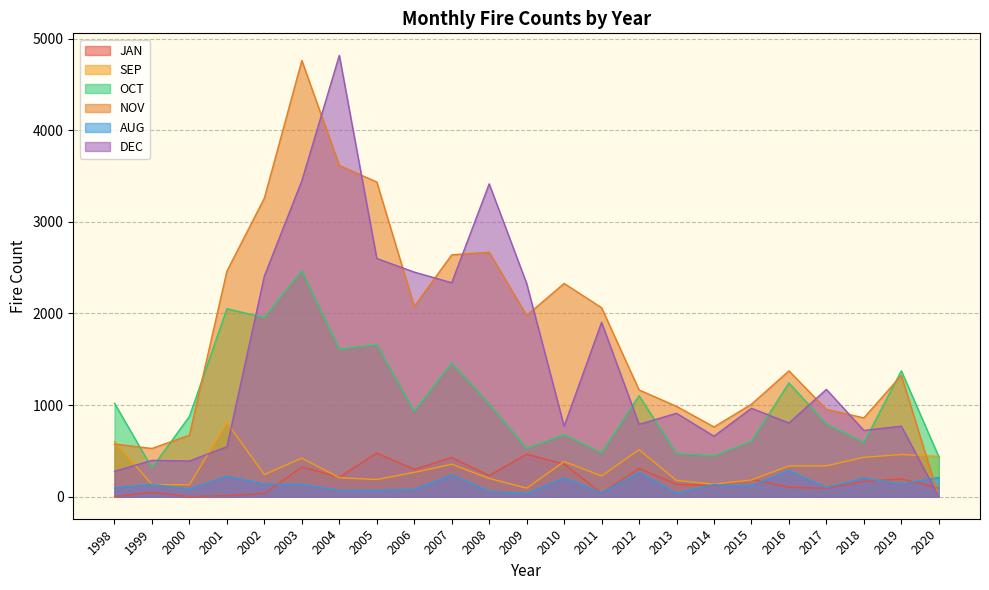

How many lines are shown in the chart?

6